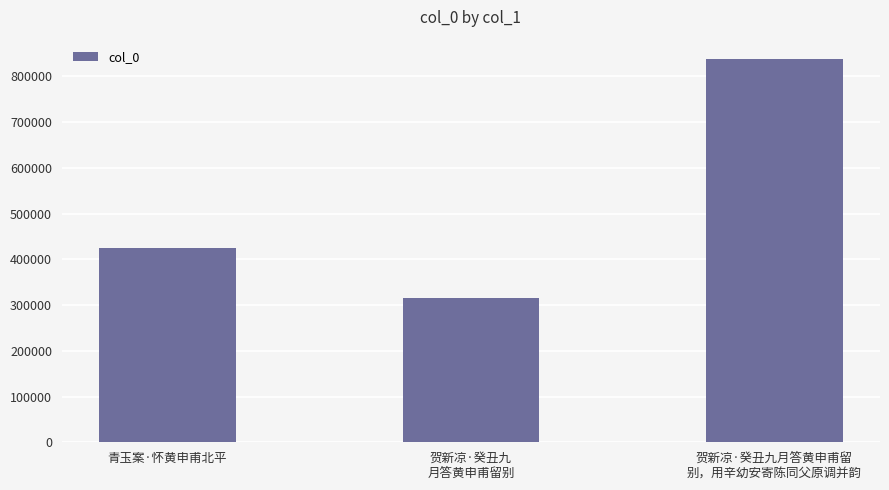

What is the sum of all values?

1578695